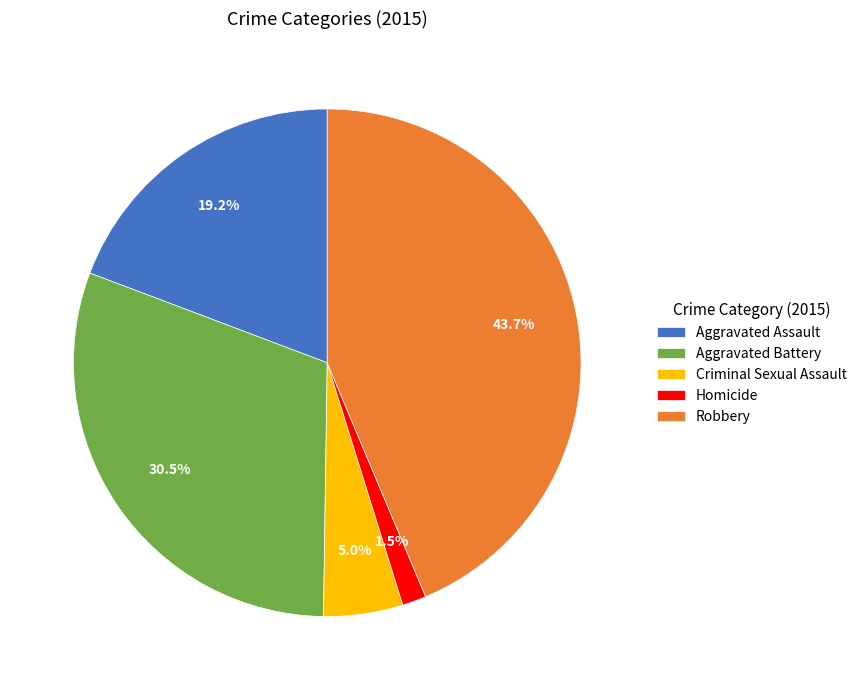

How much of the chart is everything except Aggravated Assault?

80.8%